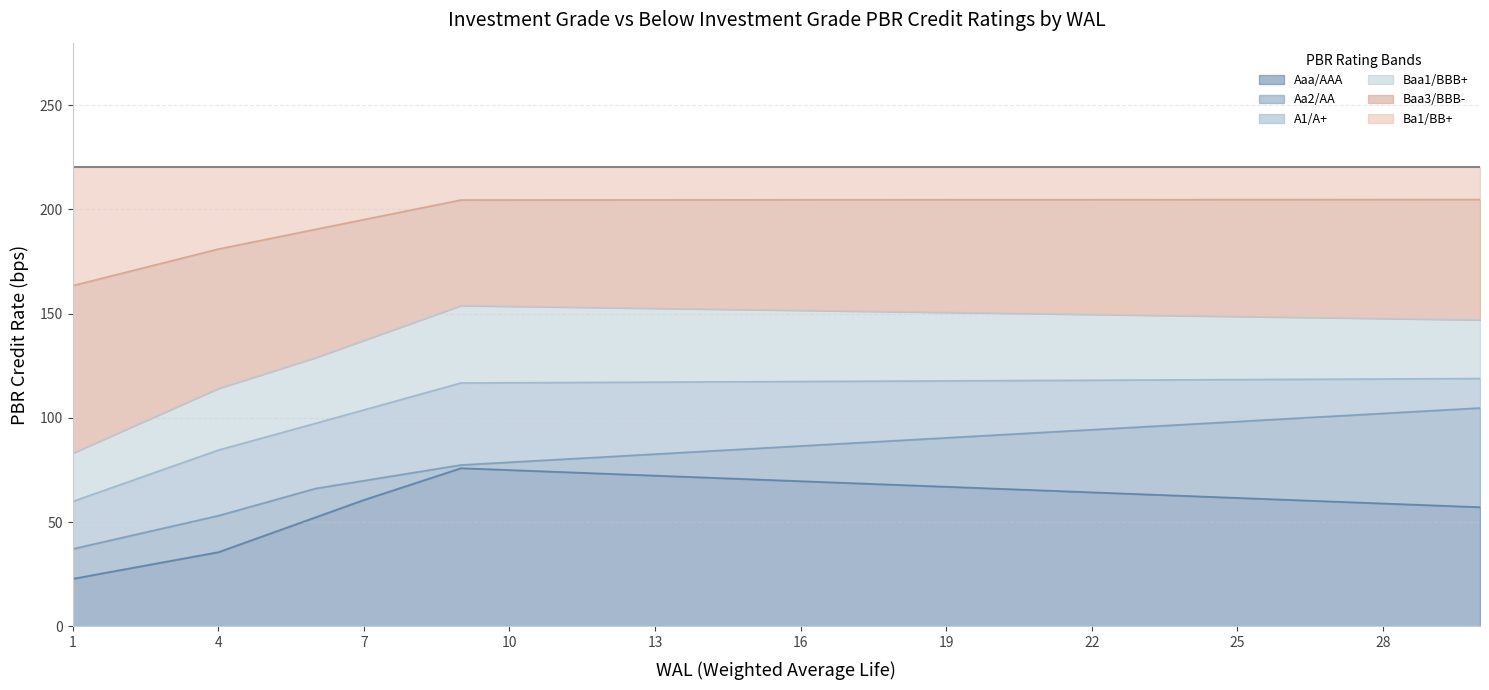

True or false: Baa3/BBB- has a value of 49.7 at 25.

False